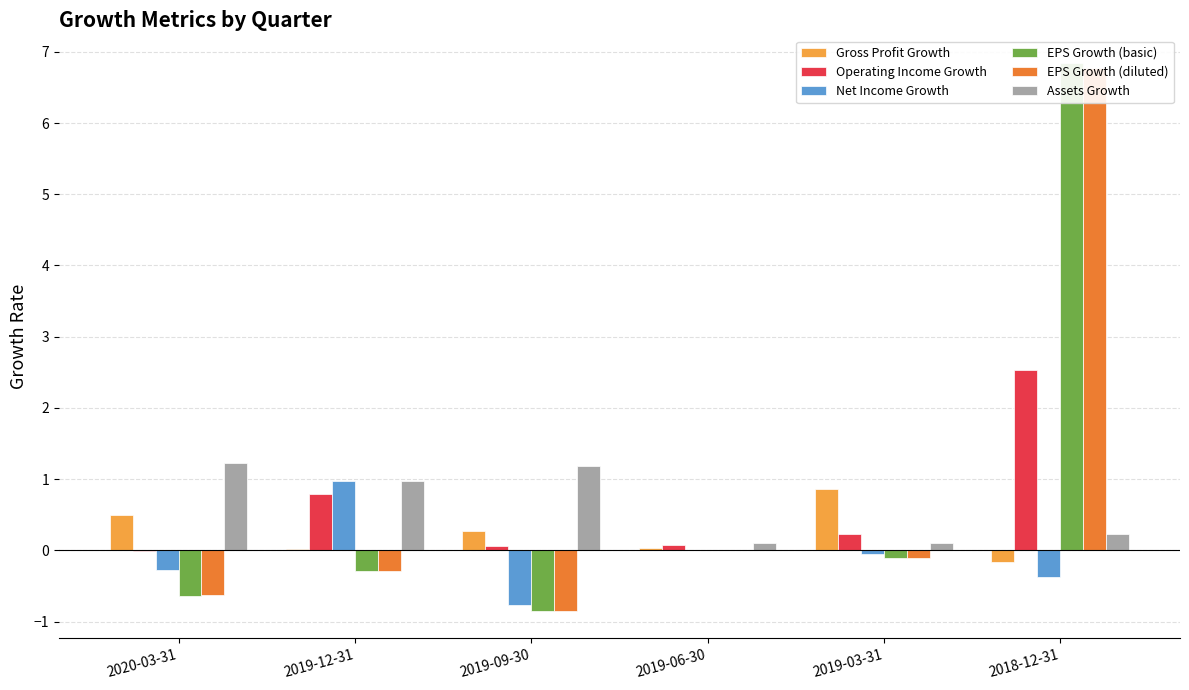

True or false: Gross Profit Growth has a value of 0.5 at 2020-03-31.

True